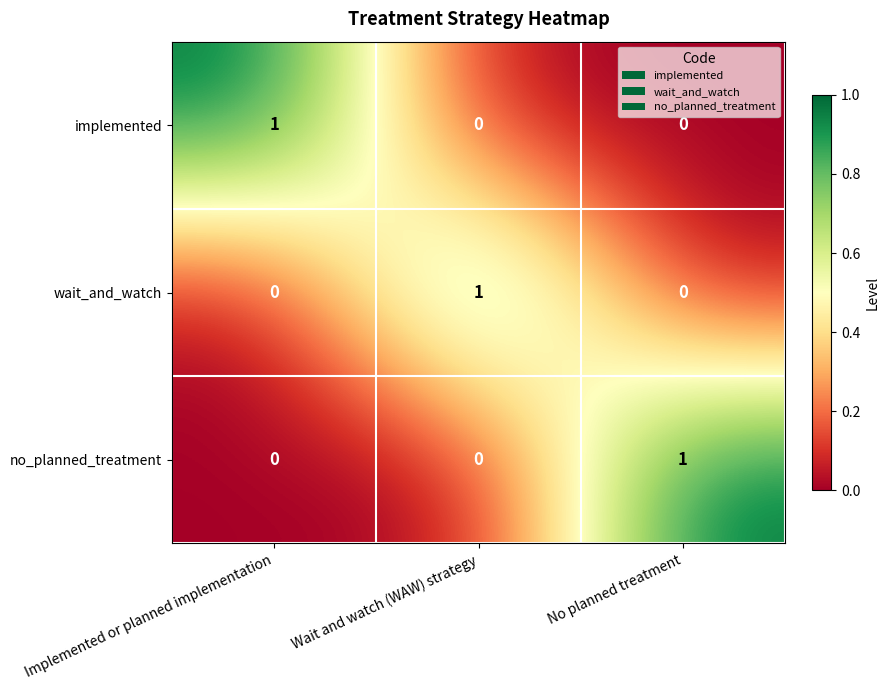

How many distinct data groups are displayed?

3